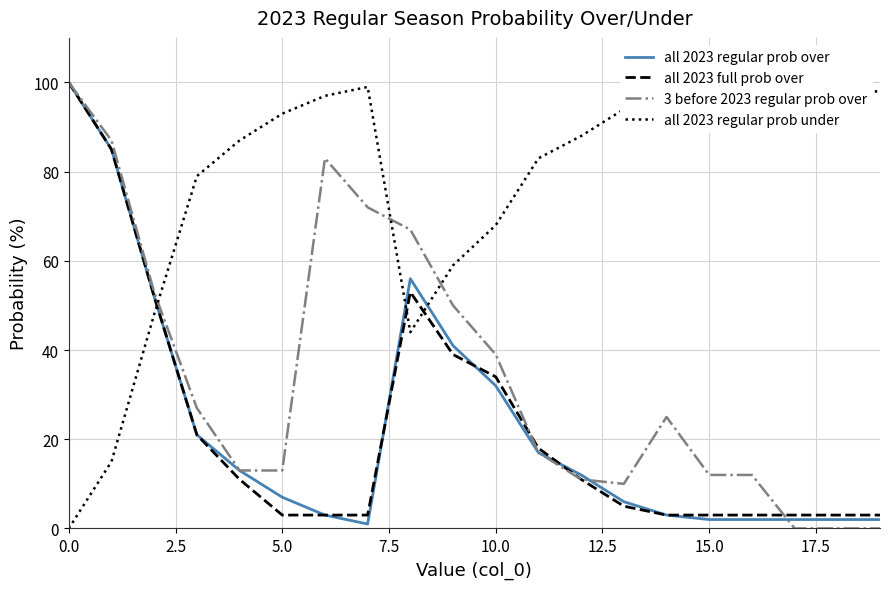

How many times do all 2023 regular prob under and all 2023 regular prob over cross each other?

3